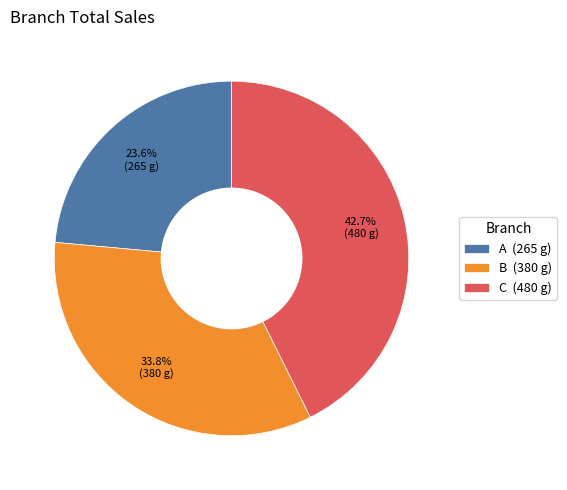

Approximately how many times larger is the value at A (265 g) compared to B (380 g)?

0.7